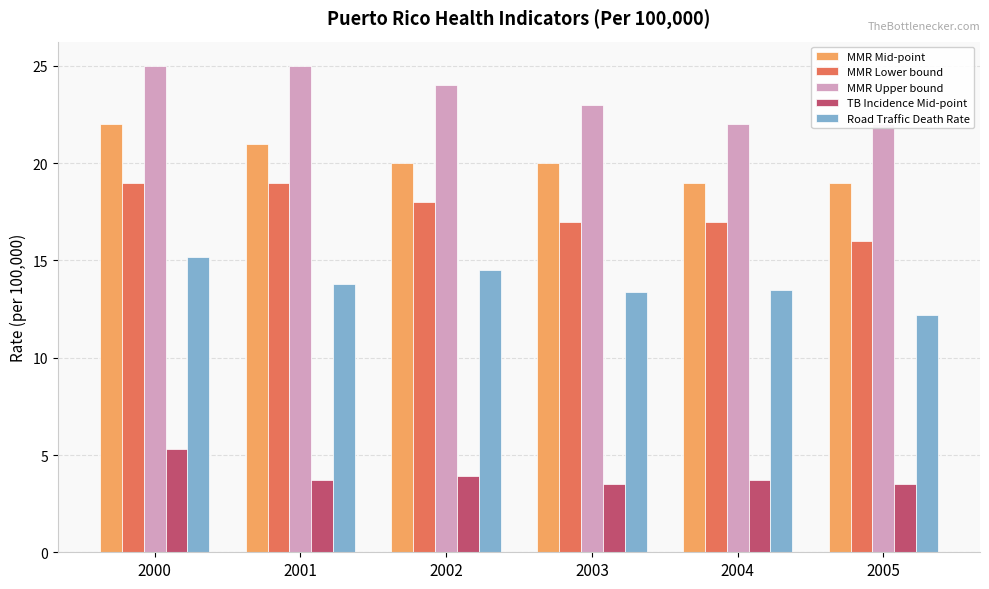

What is the value of the MMR Lower bound bar at the 3rd from the left?

18.0